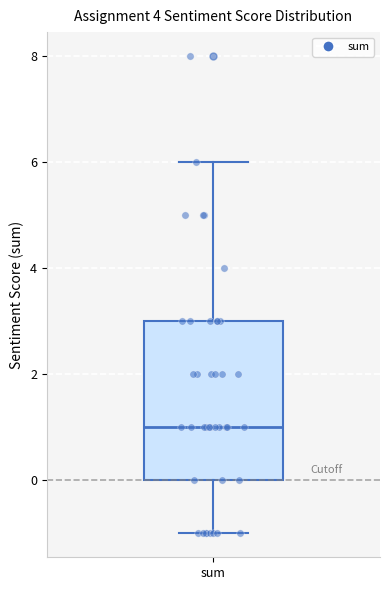

Where does the lower whisker of the box for sum end on the y-axis? The values are not printed on the chart, so give them approximately, as read against the axis.

-1